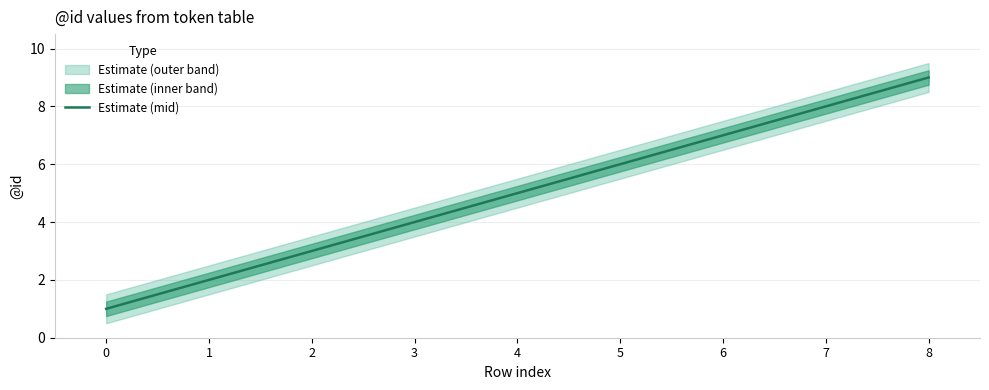

True or false: there are more than 2 points higher than both neighbors.

False